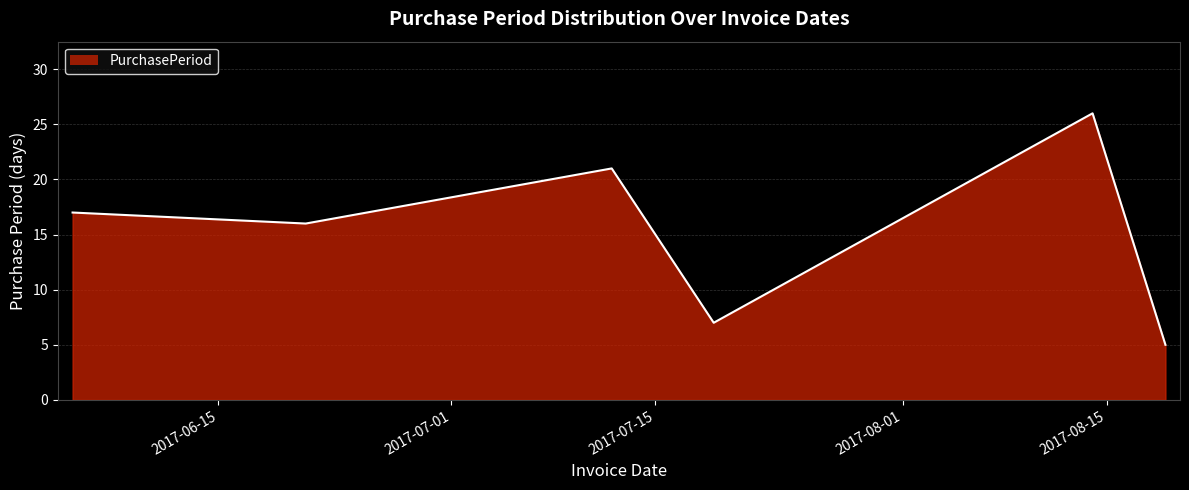

What is the difference between the maximum and second lowest values?

19